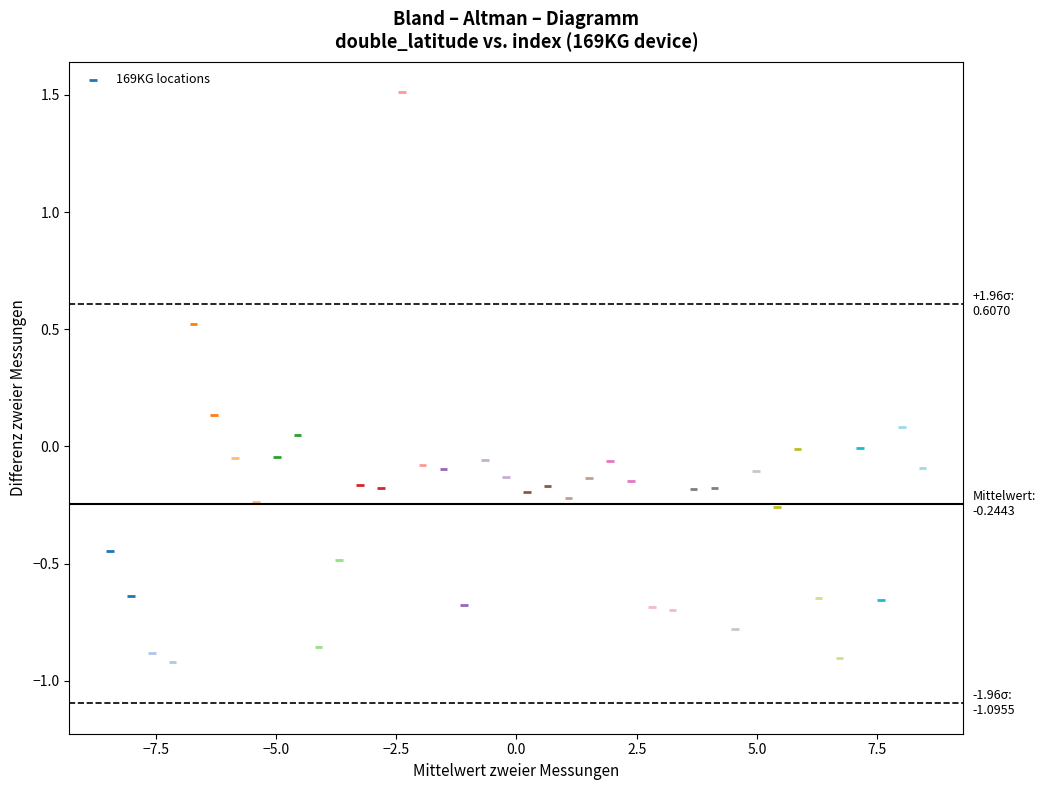

What is the range of Y values (max minus min)?

2.4